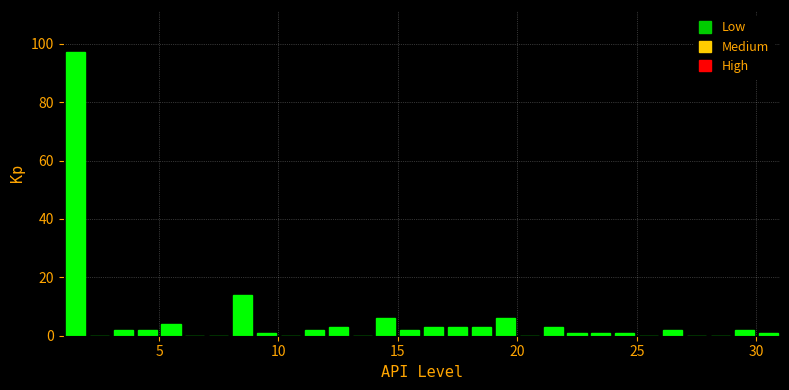

Read against the x-axis, roughly where is the centre of the tallest bar?

1.5